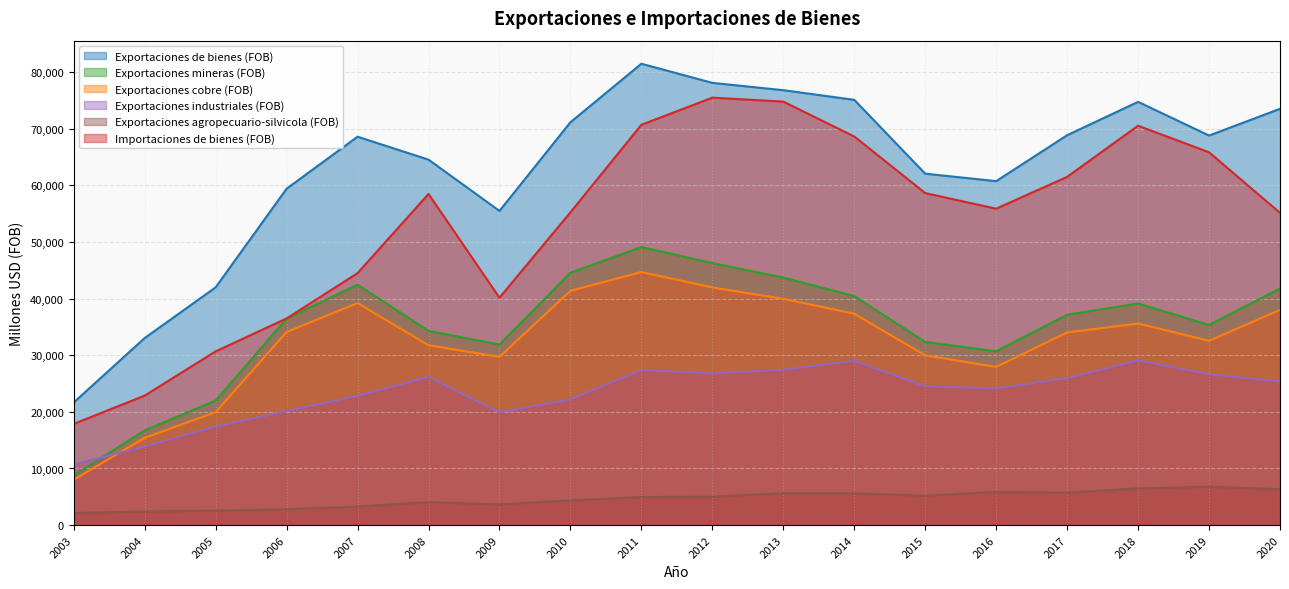

Rank the categories by Exportaciones agropecuario-silvicola (FOB) value from lowest to highest.

2003, 2004, 2005, 2006, 2007, 2009, 2008, 2010, 2011, 2012, 2015, 2014, 2013, 2017, 2016, 2020, 2018, 2019